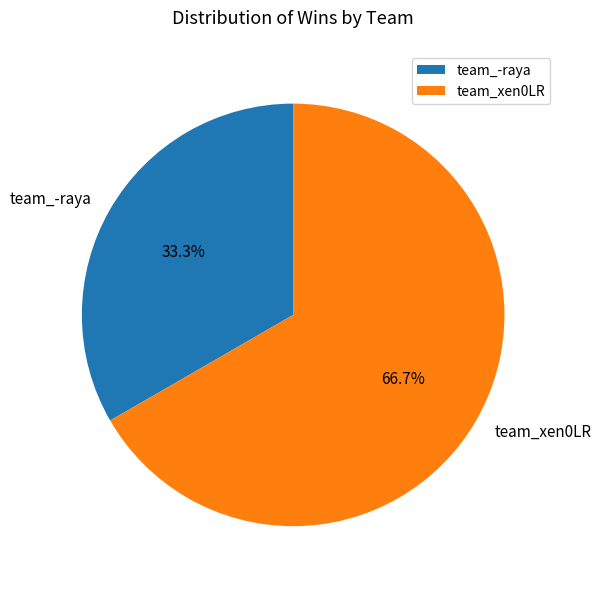

To the nearest percent, what percentage of the pie is team_-raya?

33%